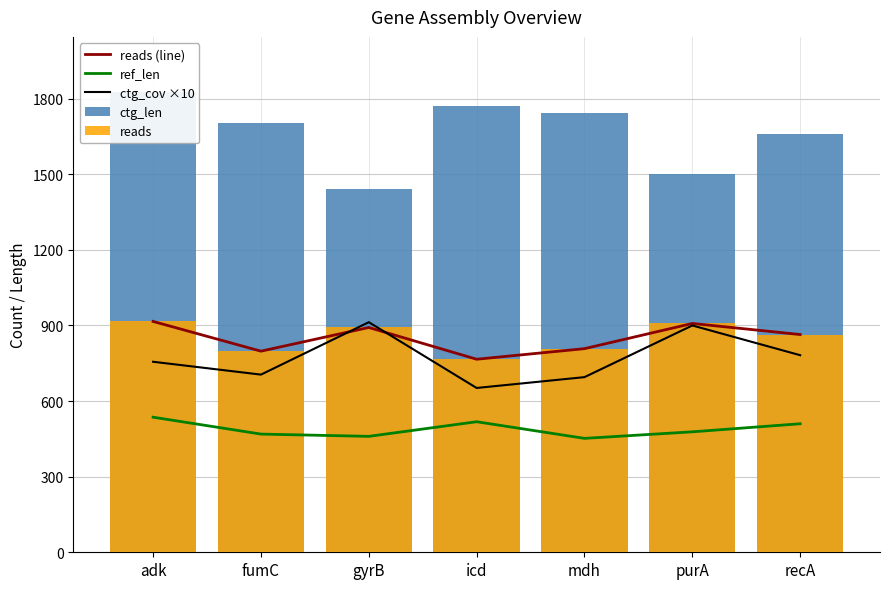

What is the average value of the ref_len series?

489